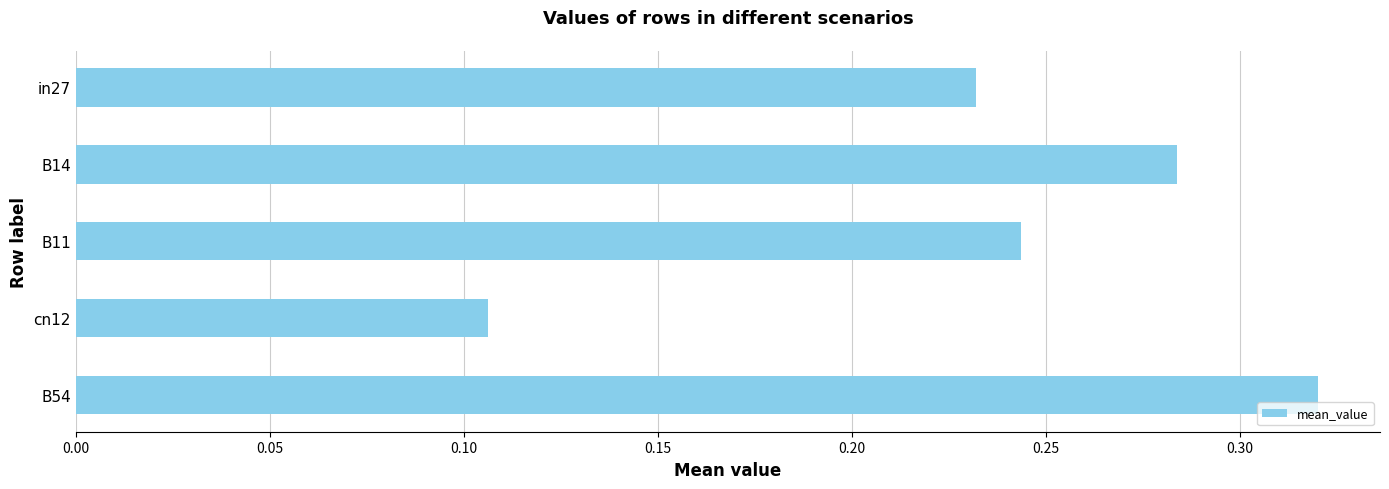

What is the sum of all values?

1.2